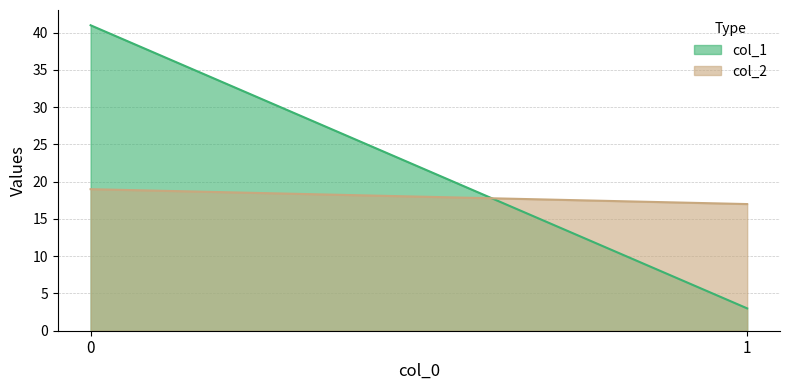

At how many categories does at least one series exceed 5?

2